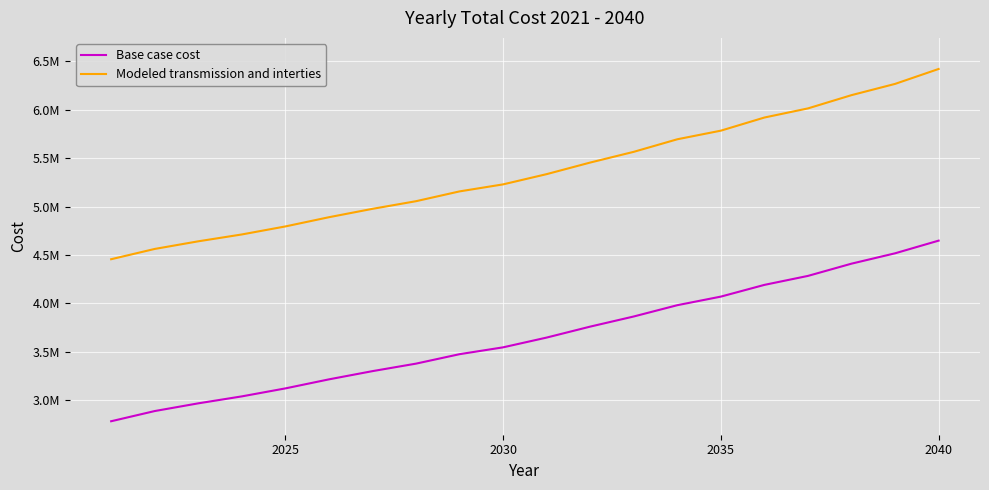

Does the chart display data point markers on the line(s)?

No